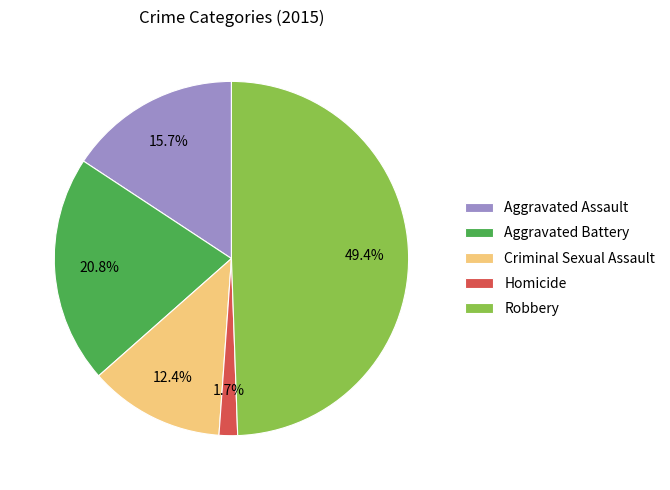

Is it true that Criminal Sexual Assault is 22% of the pie?

False